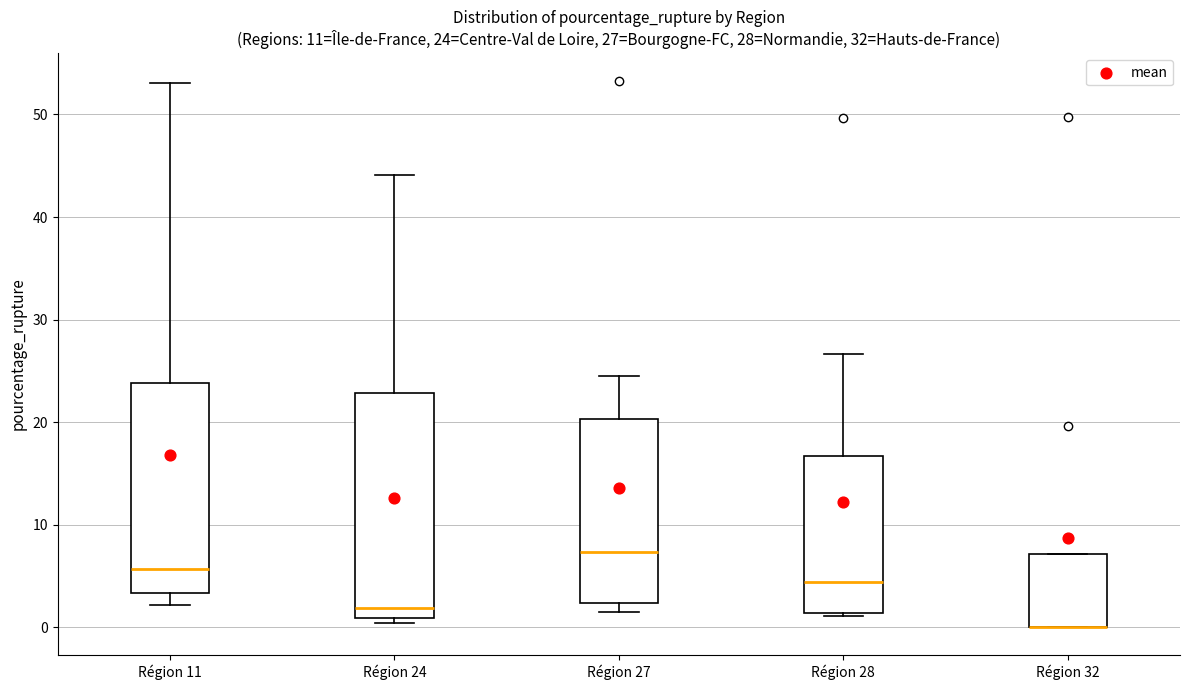

Comparing the boxes themselves (not the whiskers), which one is the tallest?

Région 24